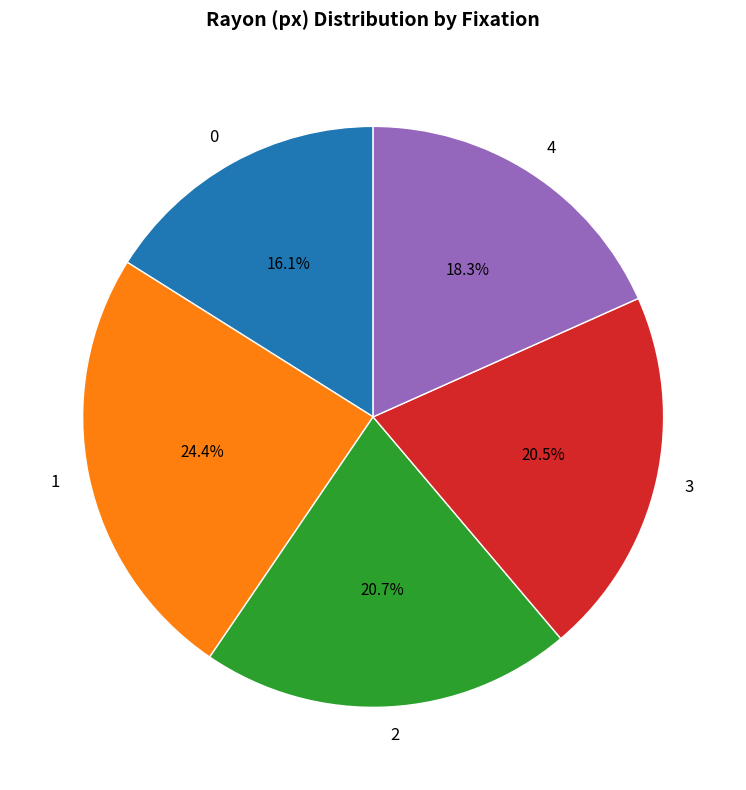

To the nearest percent, what is the average slice percentage?

20%